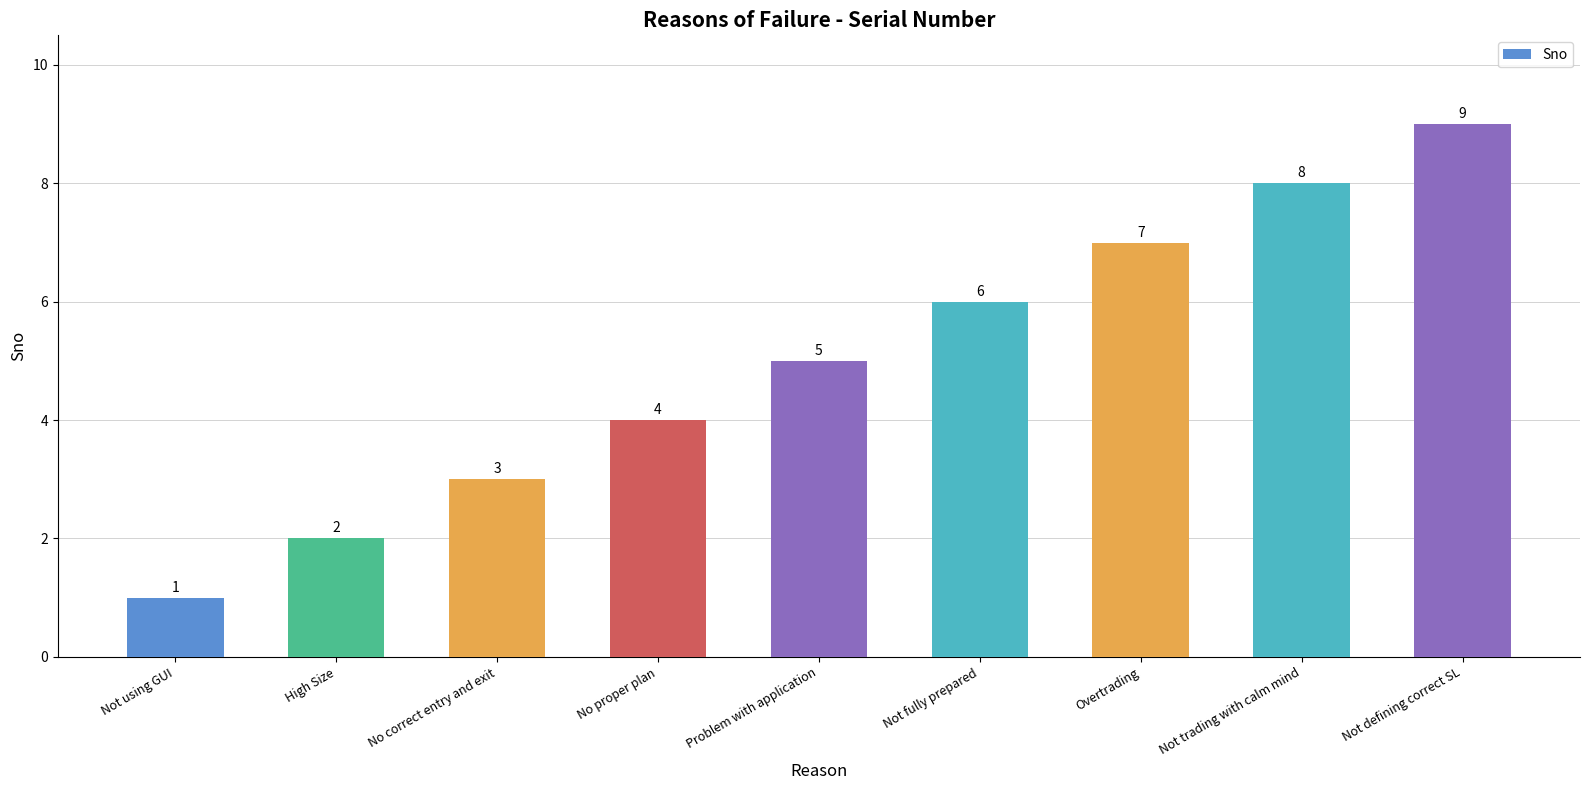

What position from the left is No correct entry and exit?

3